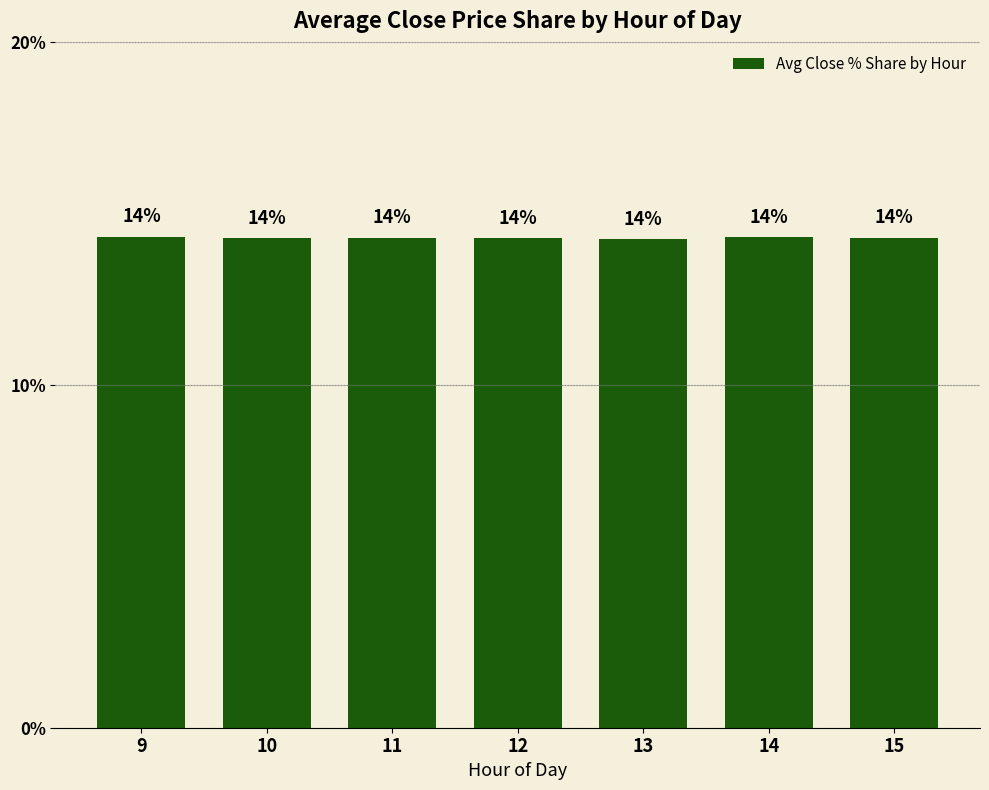

The value at 12 is 20.3. True or false?

False